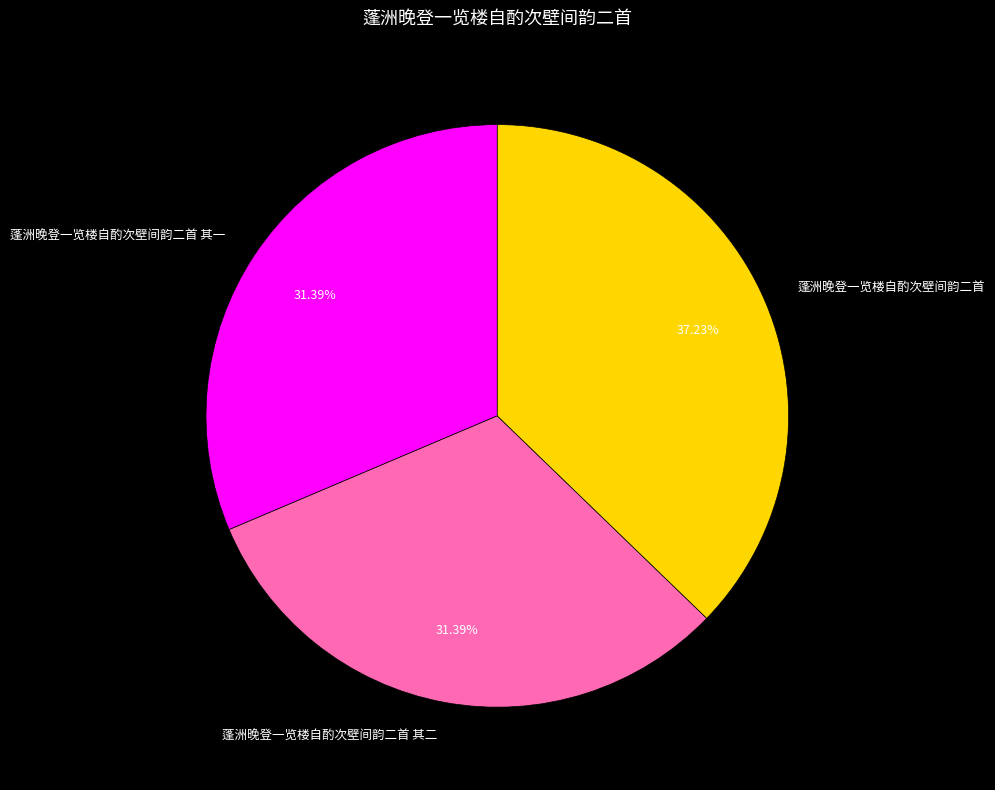

To the nearest percent, what portion does 蓬洲晚登一览楼自酌次壁间韵二首 represent?

37%